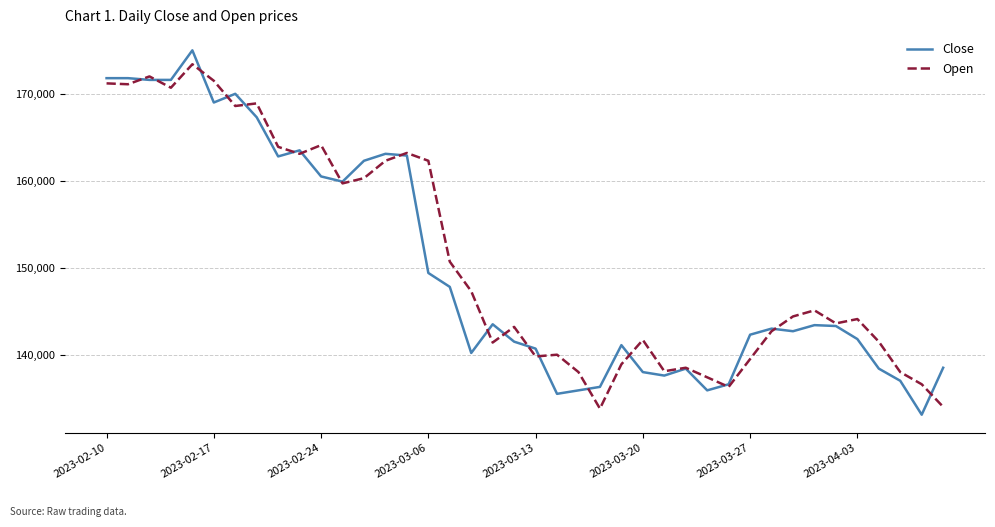

What is the highest value of the Open series?

173400